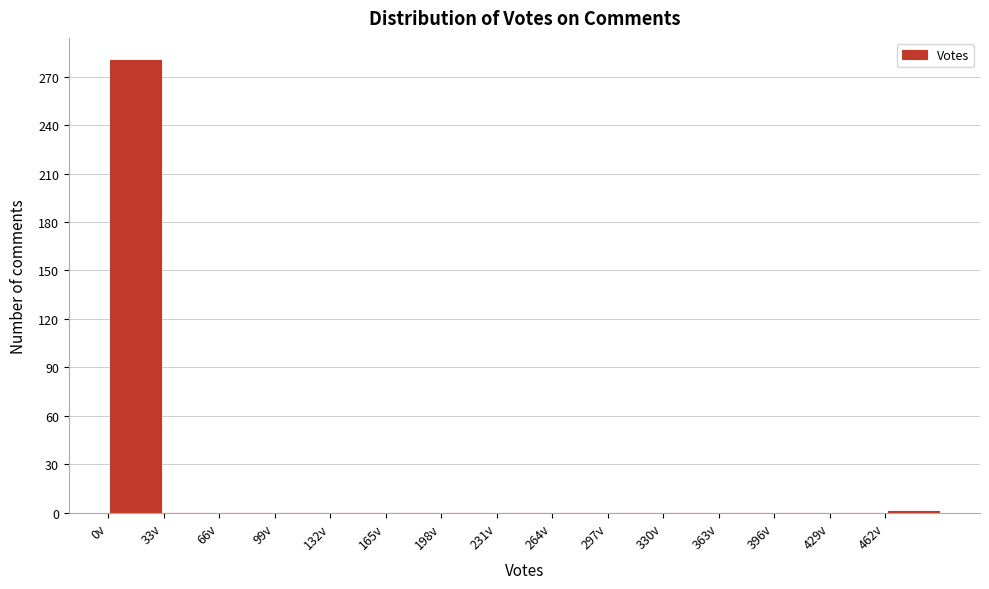

Reading left to right, list every bar in this chart as the range it spans on the x-axis followed by its height. Neither the bar edges nor the heights are printed on the chart, so give them approximately, as read against the axes.

0 to 33: 280
33 to 66: 0
66 to 99: 0
99 to 132: 0
132 to 165: 0
165 to 198: 0
198 to 231: 0
231 to 264: 0
264 to 297: 0
297 to 330: 0
330 to 363: 0
363 to 396: 0
396 to 429: 0
429 to 462: 0
462 to 495: under 5